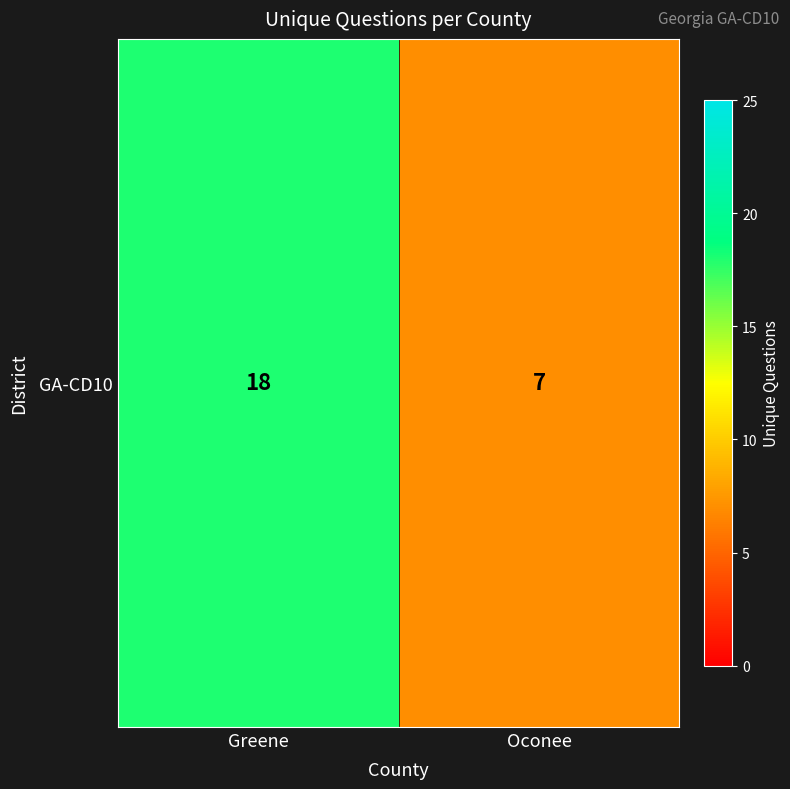

What is the difference between the maximum and minimum values?

11